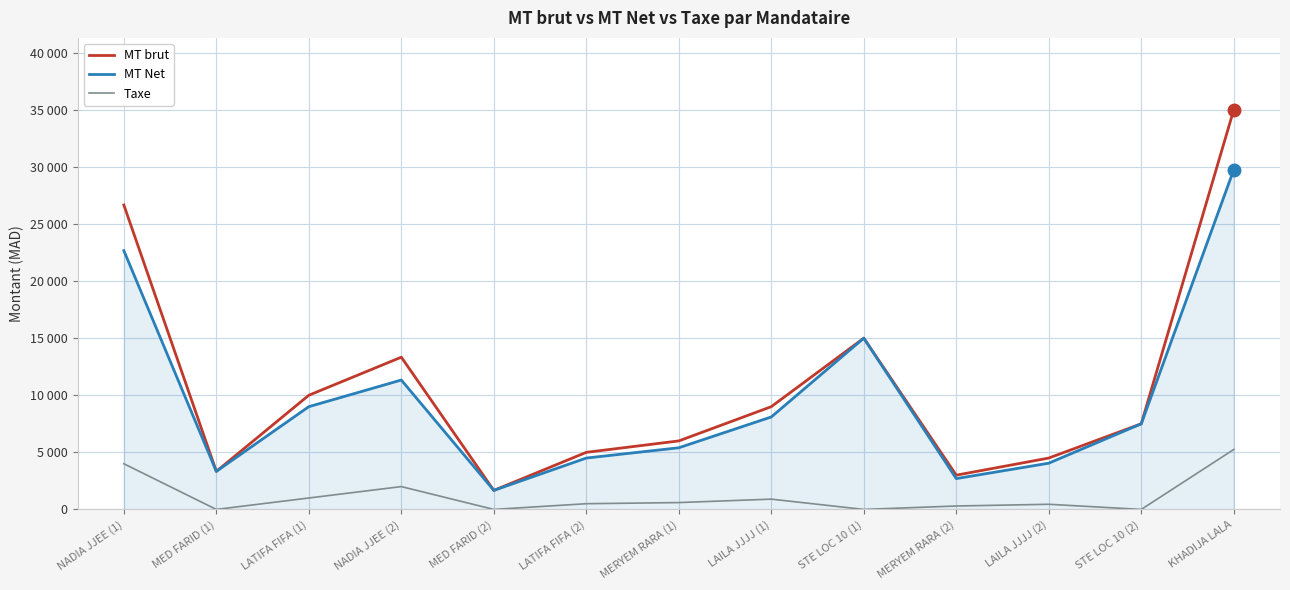

True or false: MT Net and Taxe intersect in this chart.

False